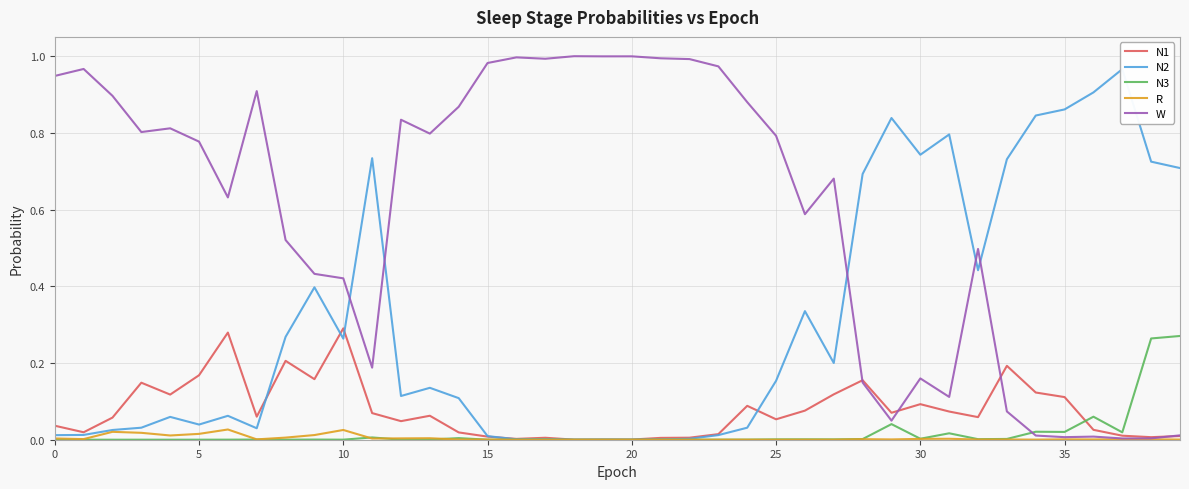

The value of N1 at 0 is 0.1. True or false?

False